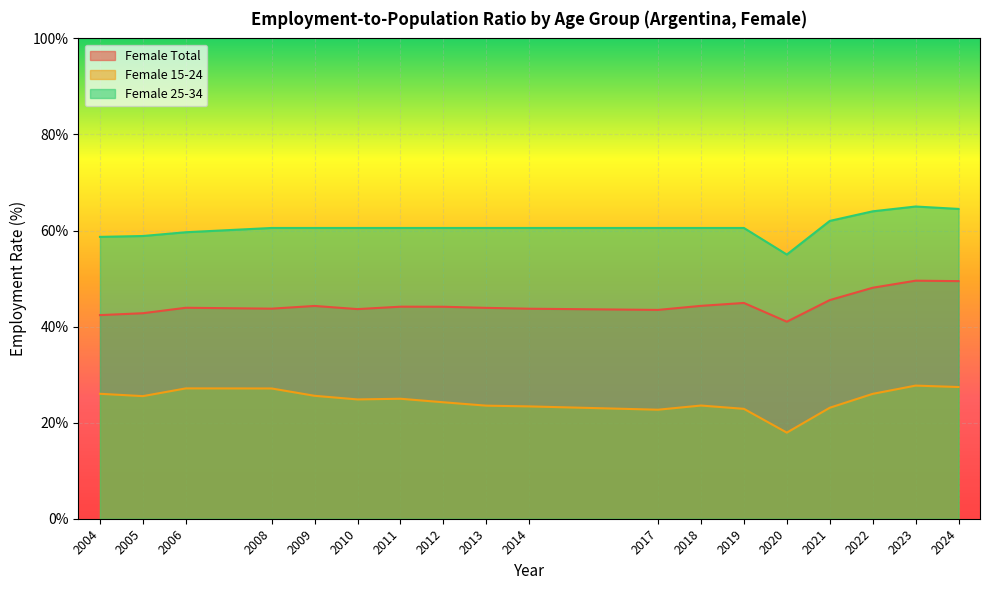

True or false: Female Total has more than 0 points higher than both neighbors.

True